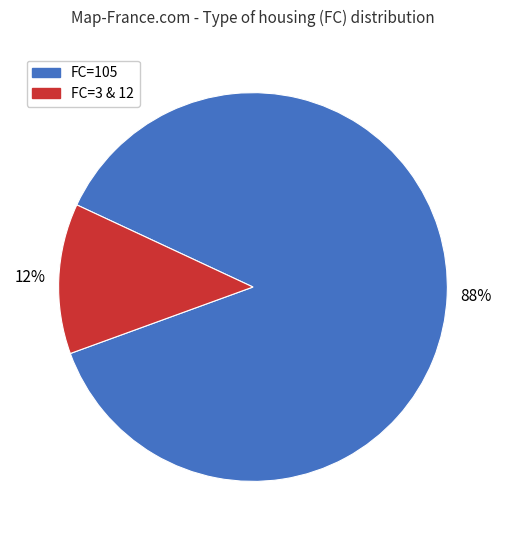

To the nearest percent, what is the average slice percentage?

50%